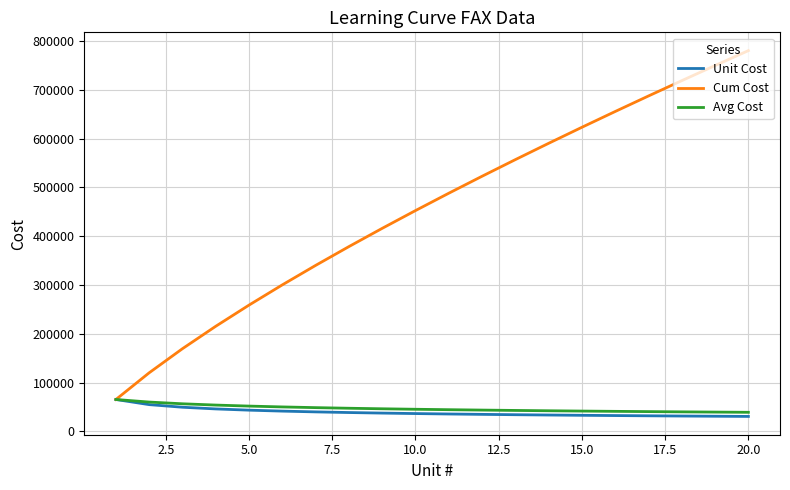

Which series has the largest total across all categories?

Cum Cost